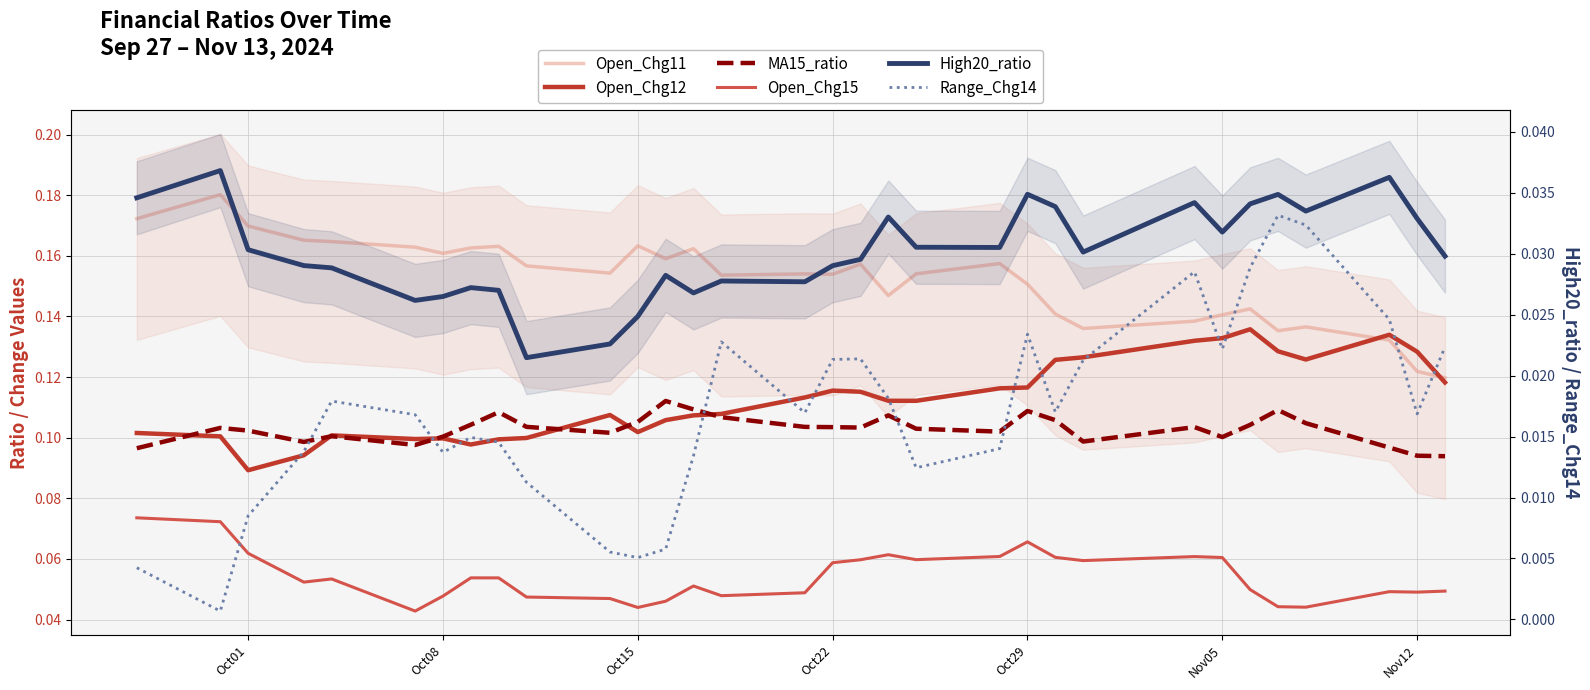

List the series in order of their peak value, highest first.

Open_Chg11, Open_Chg12, MA15_ratio, Open_Chg15, High20_ratio, Range_Chg14